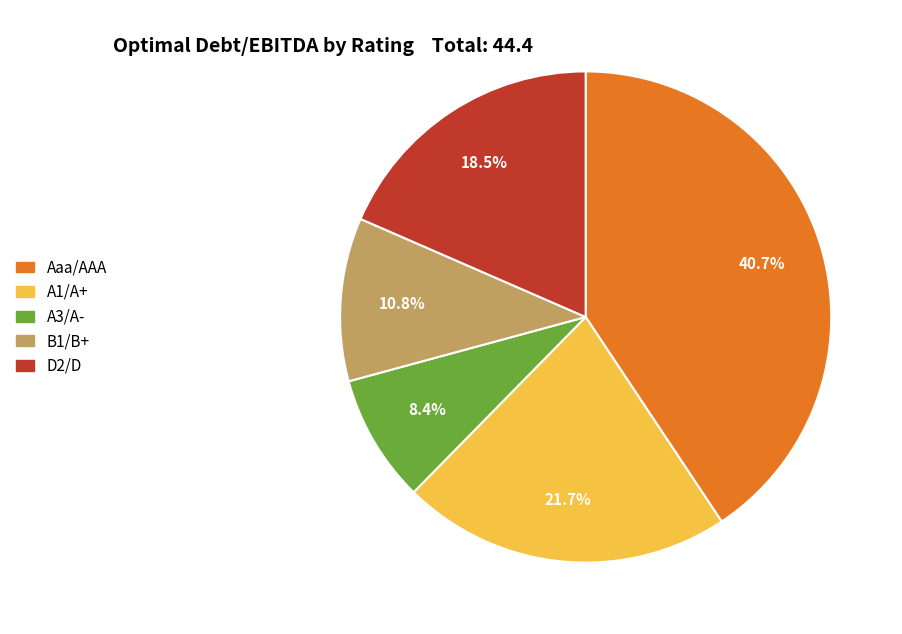

Is there a majority slice in this chart?

No